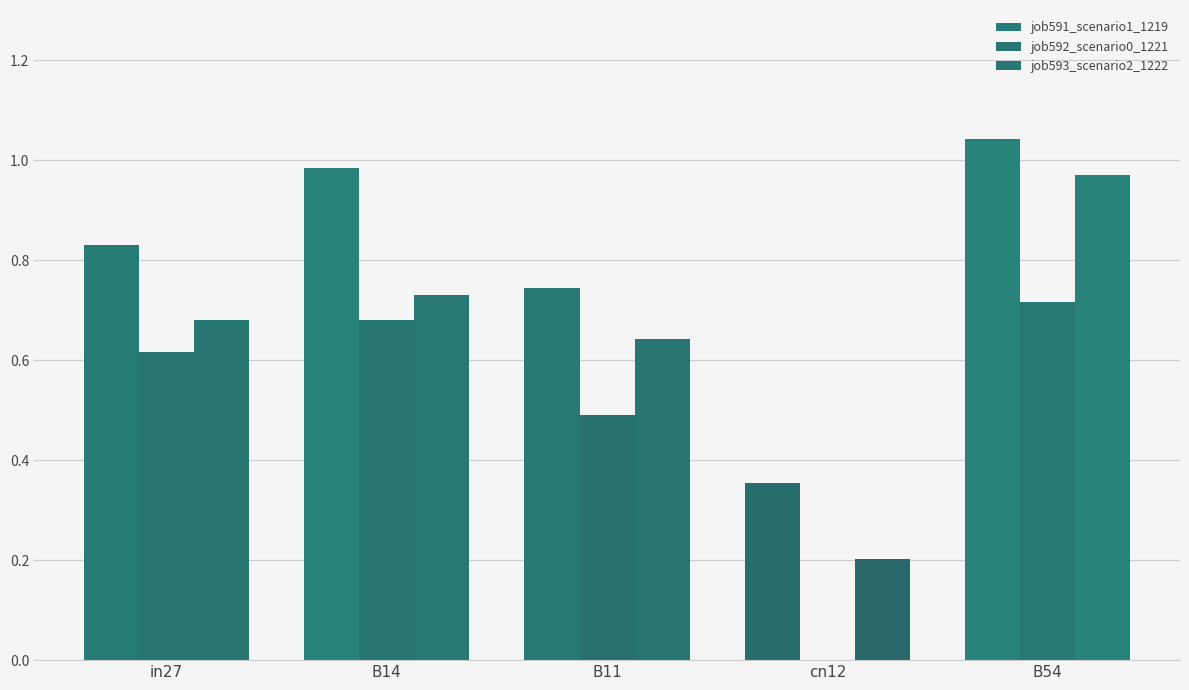

What is the label of the 1st bar from the right?

B54